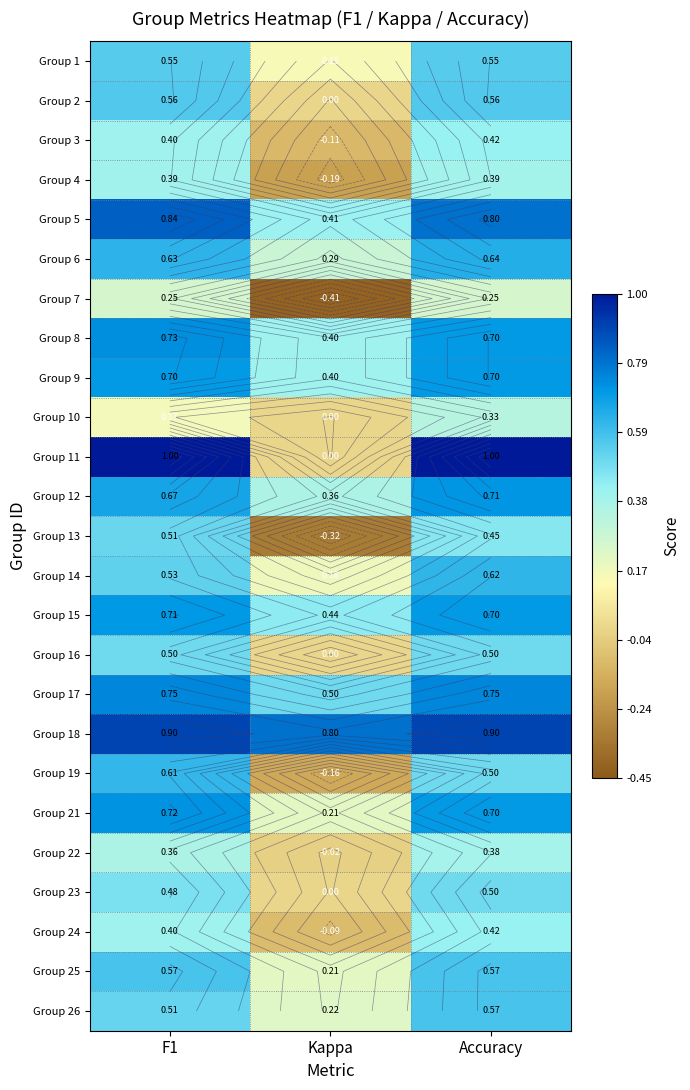

The value of Group 3 at F1 is 0.4. True or false?

True